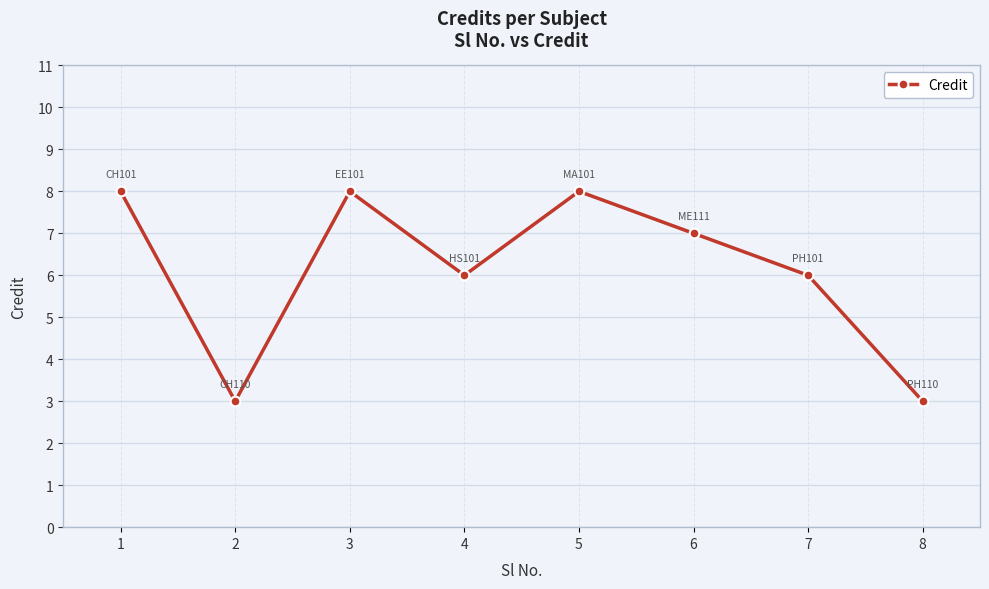

Read the value at 1.

8